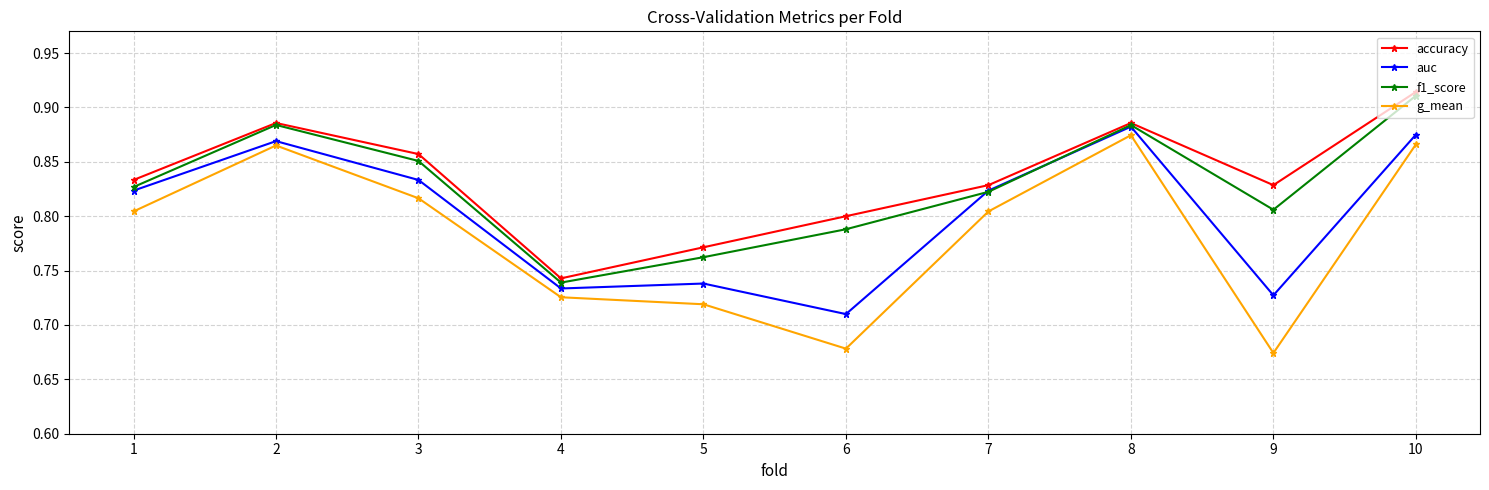

Rank the series at 5 from lowest to highest value.

g_mean, auc, f1_score, accuracy